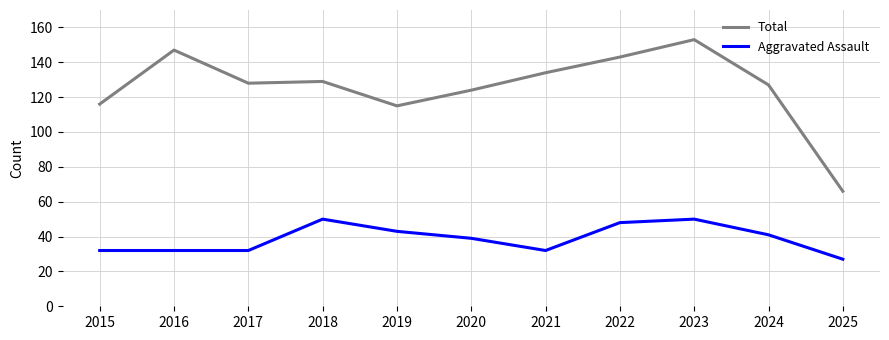

Which series has the widest spread of values?

Total